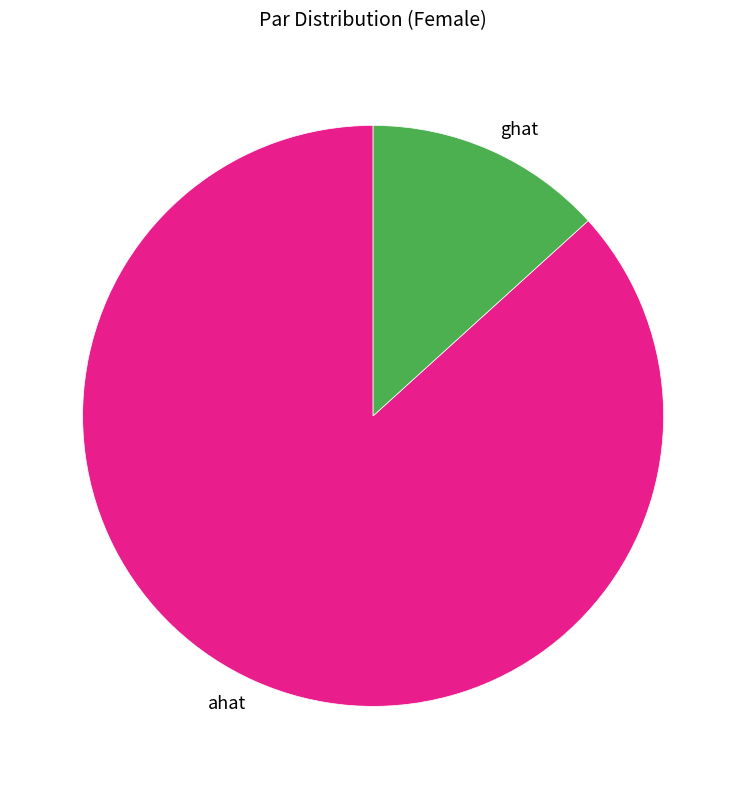

What is the ratio of the value at ahat to the value at ghat?

6.5